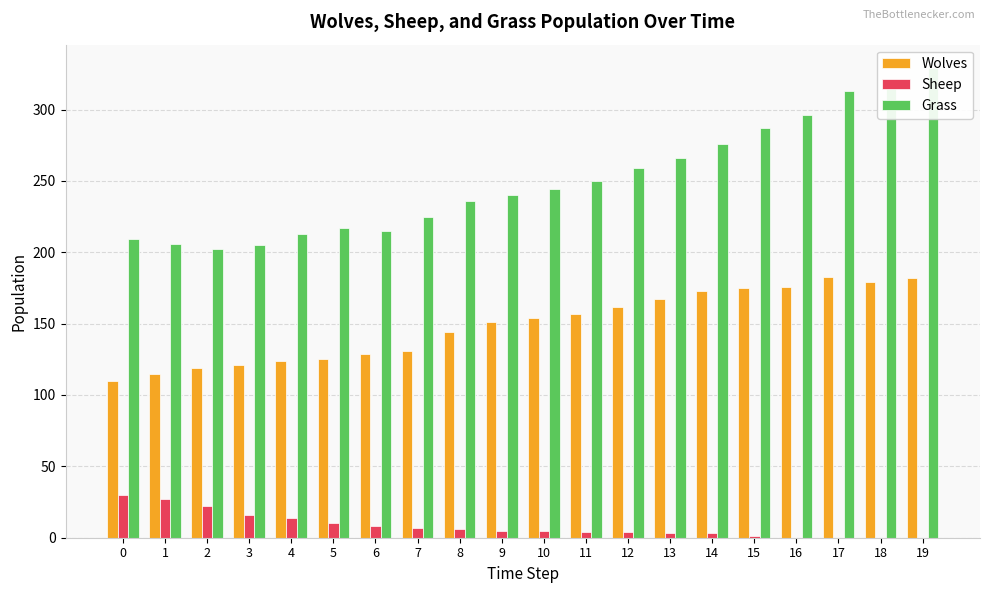

Between 8 and 1, which is larger?

8